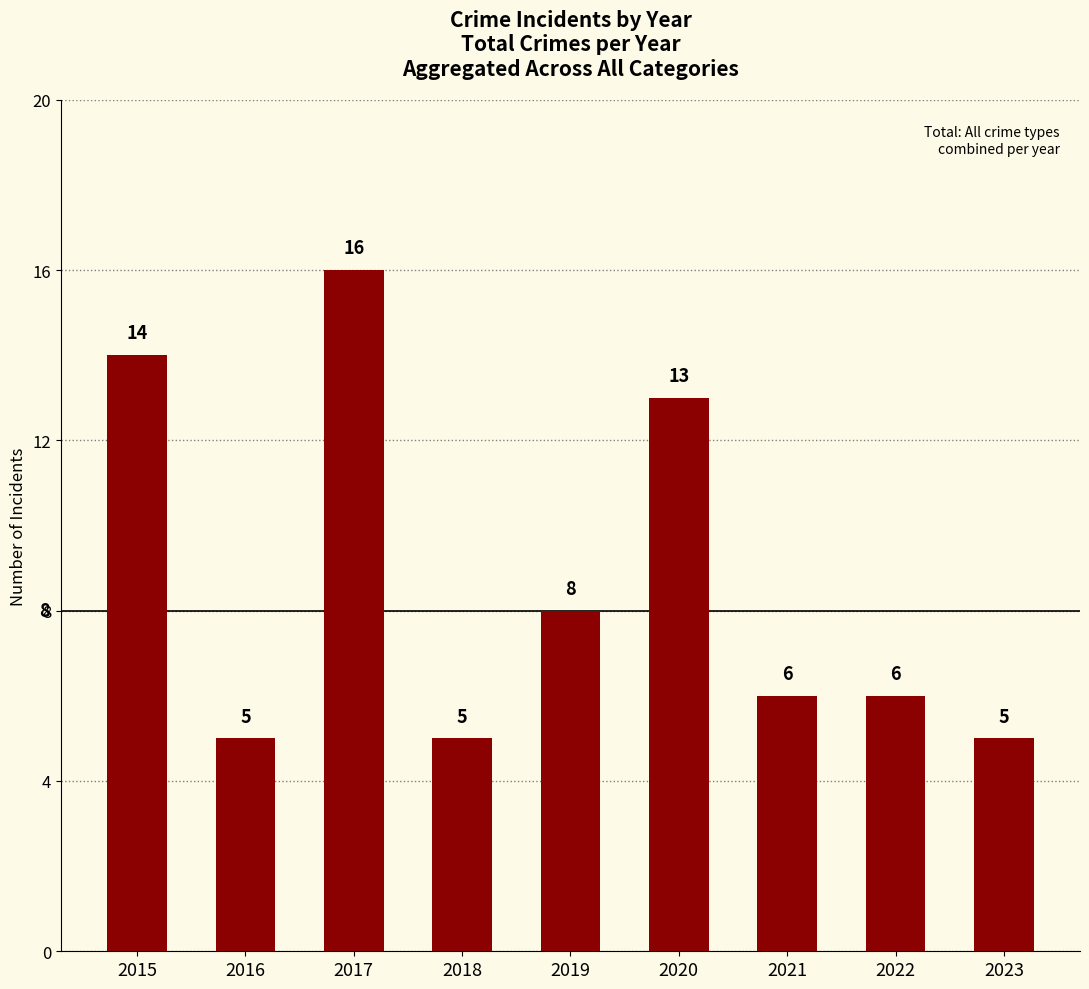

Reading right to left, what are all the values shown in this chart?

2023=5	2022=6	2021=6	2020=13	2019=8	2018=5	2017=16	2016=5	2015=14